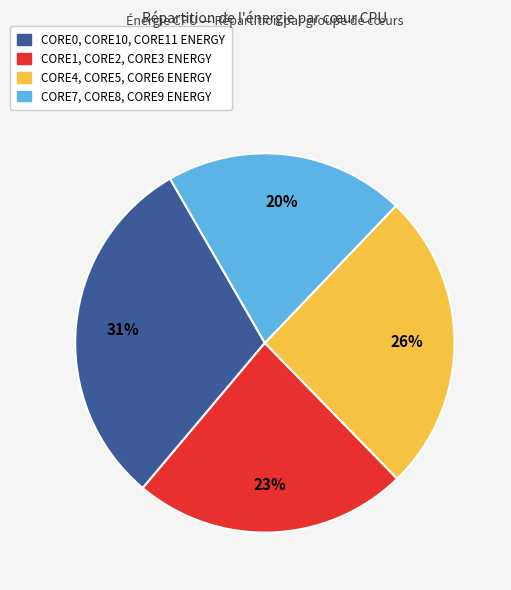

Does any single category account for the majority?

No